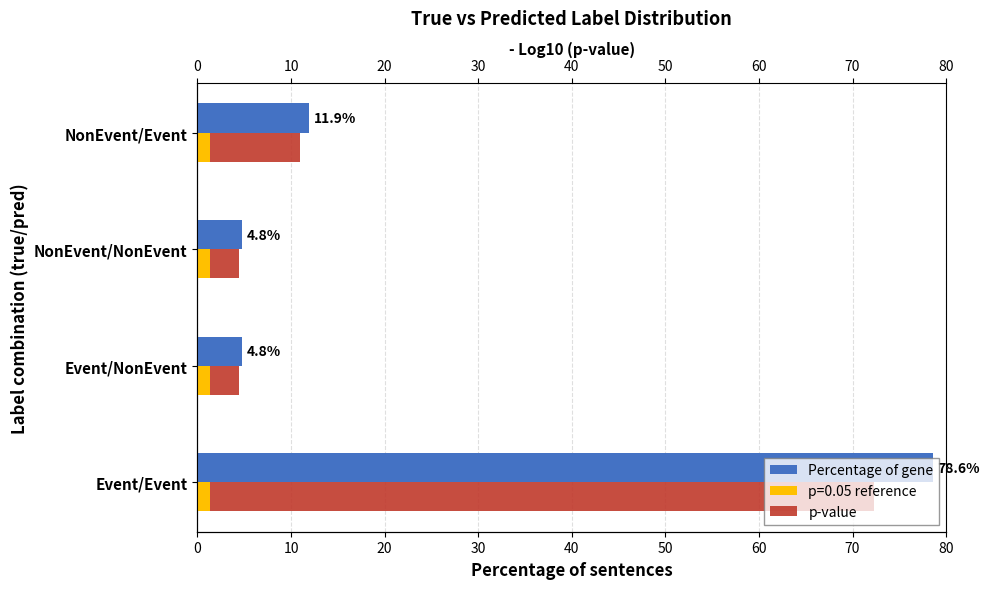

What is the value of the Percentage of gene bar at the 1st from the left?

78.6